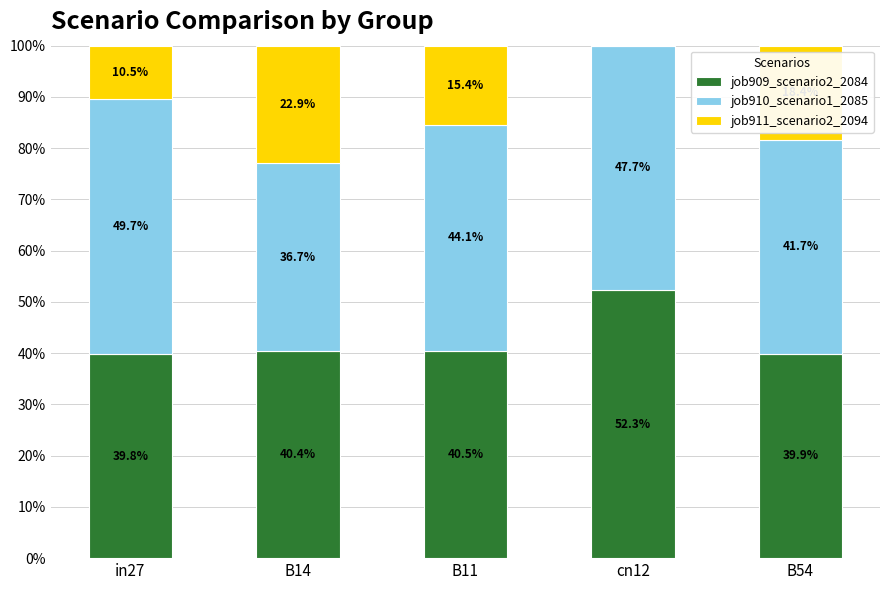

What is the highest value of the job909_scenario2_2084 series?

52.3